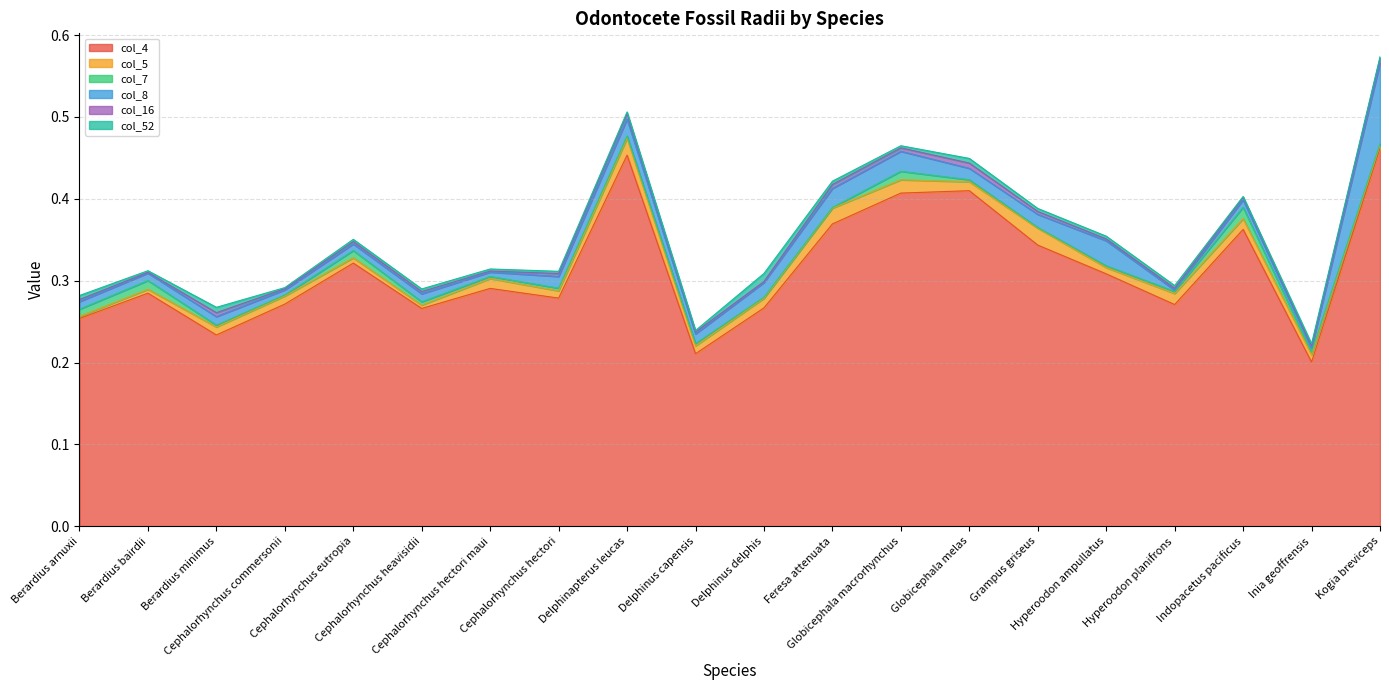

What is the total value across all series at Berardius minimus?

0.3